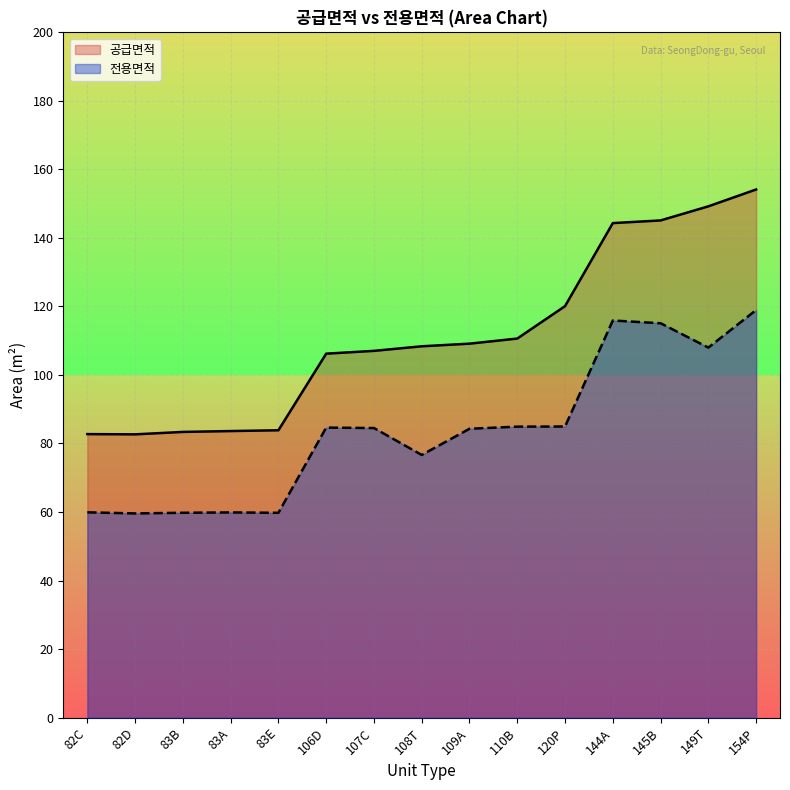

What is the difference between the 공급면적 values at 145B and 83B?

61.7